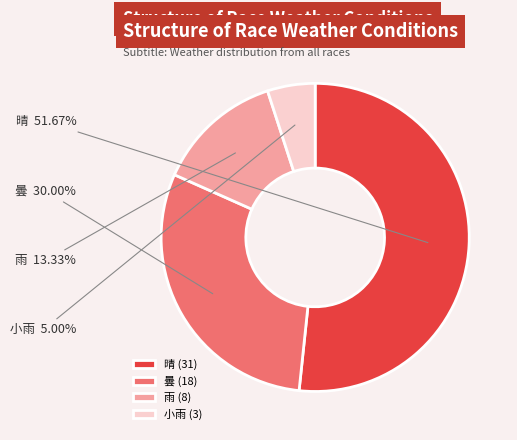

Which category accounts for the majority?

晴